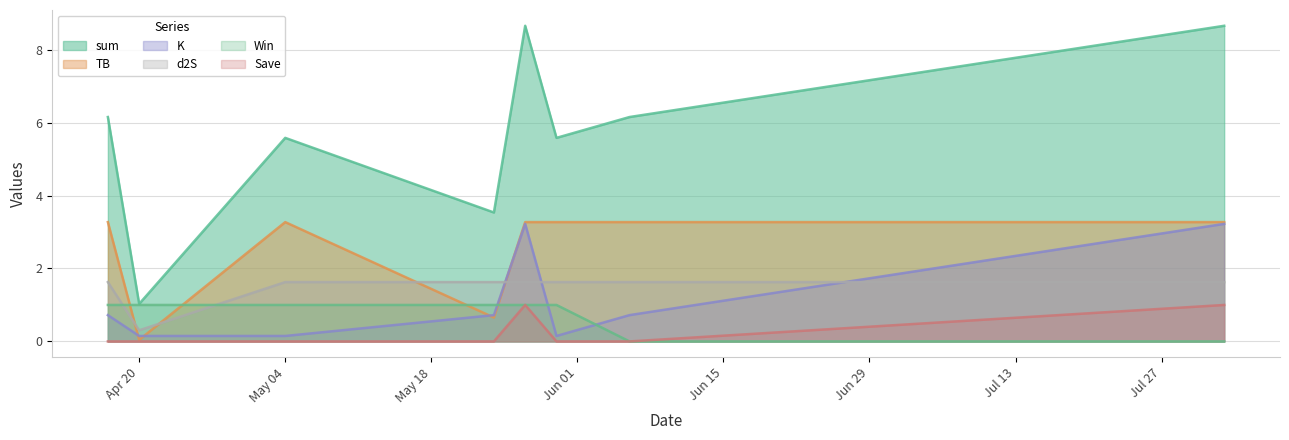

Is it true that K equals 0.7 at 2021-04-17?

True